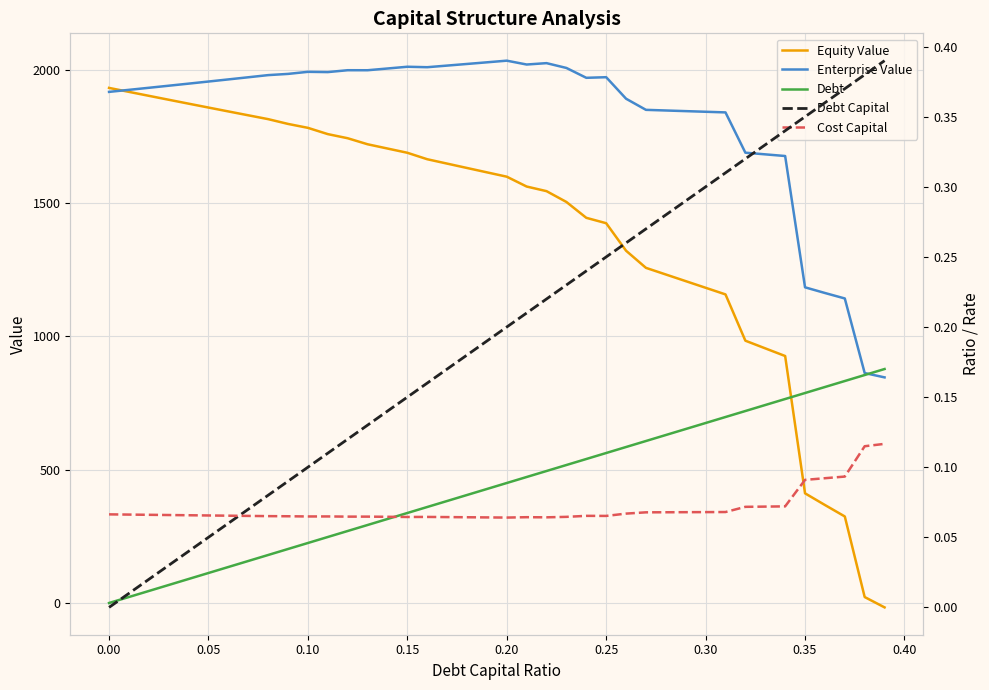

Is it true that Equity Value equals 569.4 at 11?

False